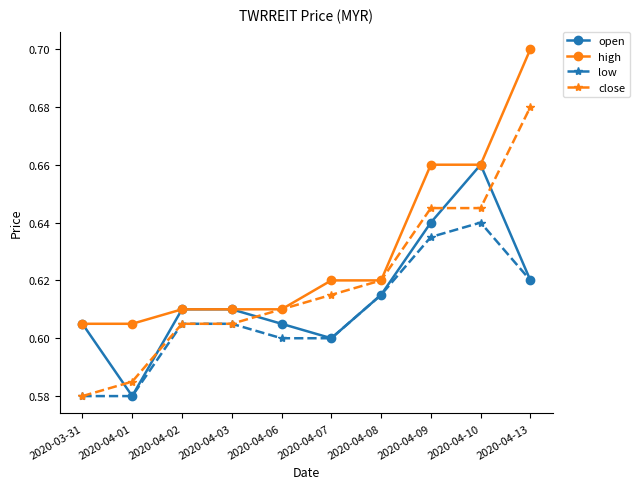

How many data points does each series have?

10